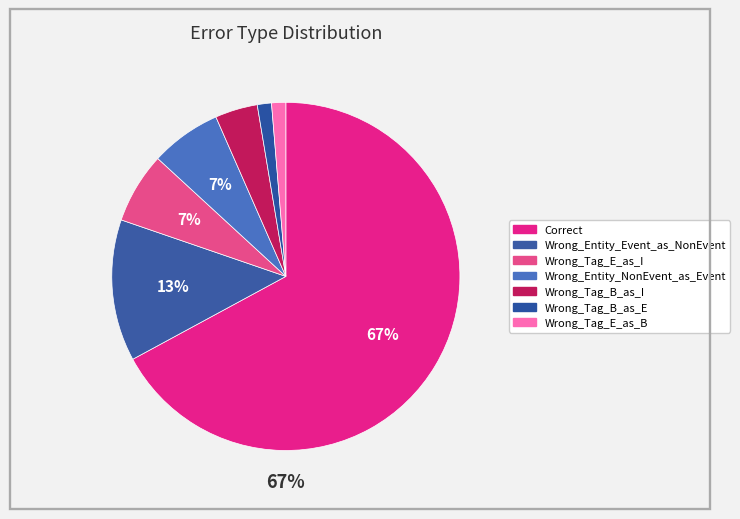

How many slices are in this pie chart?

7